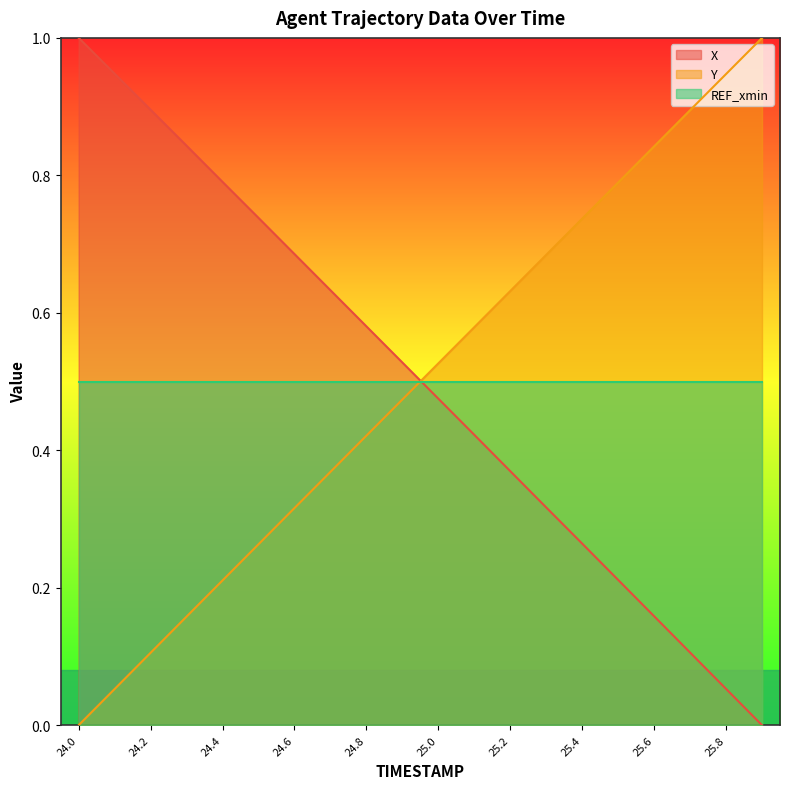

Which series changed the most between 25.0 and 25.1?

Y